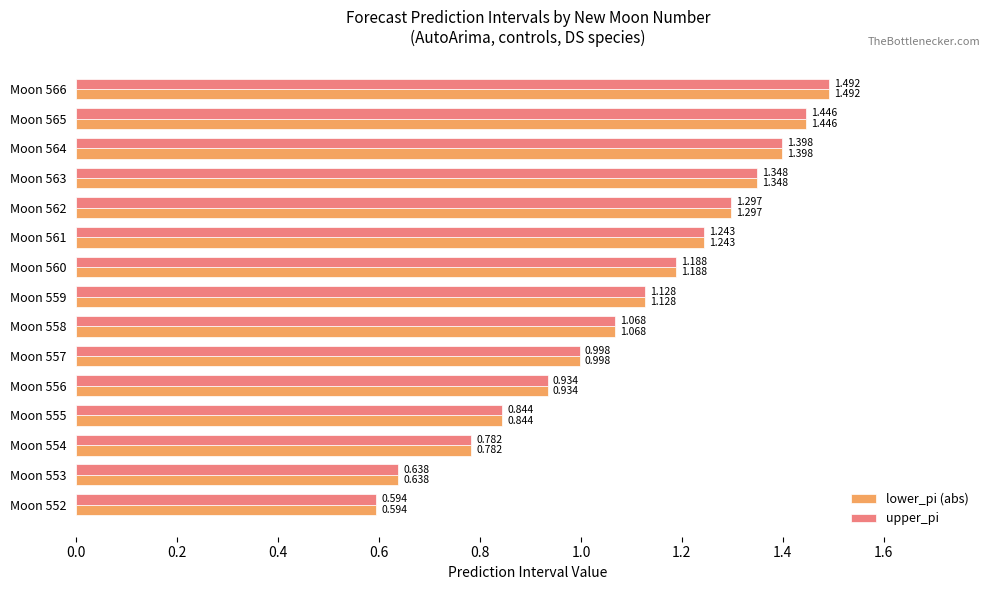

Is the value of lower_pi (abs) at Moon 565 greater than the value of upper_pi at Moon 554?

Yes